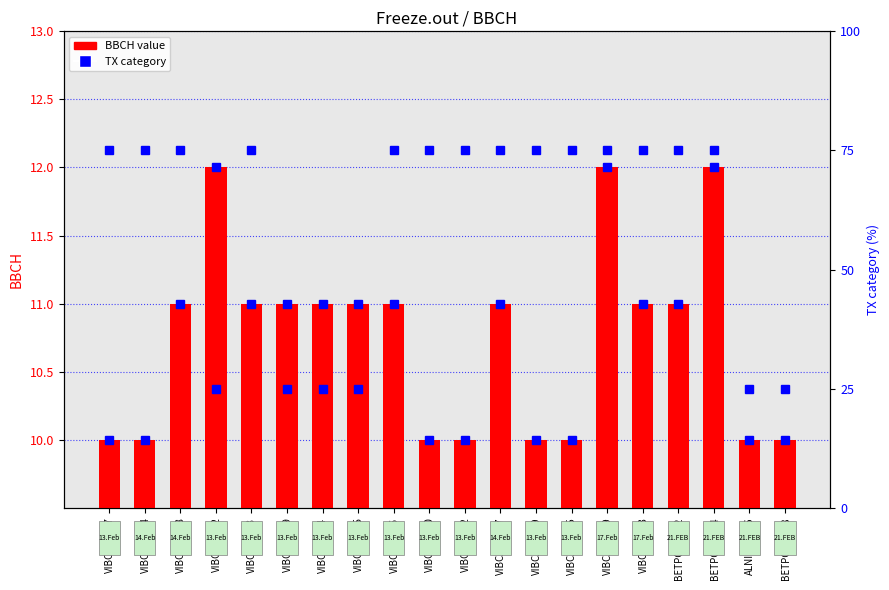

Which label corresponds to the largest value in the chart?

VIBCAS_S02